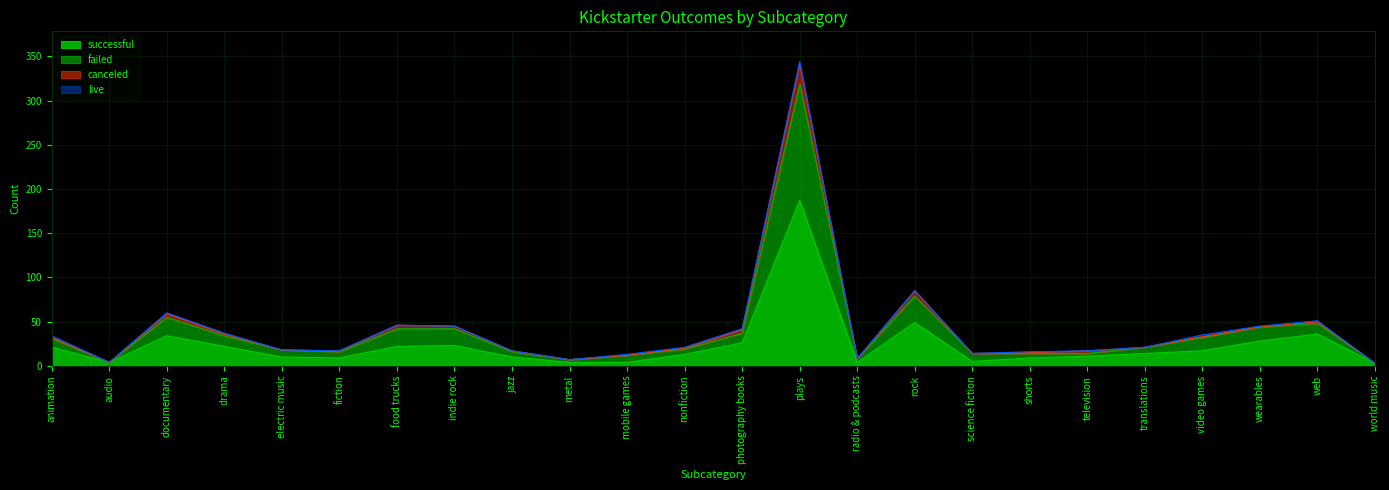

The successful series shows 10 at jazz. True or false?

True